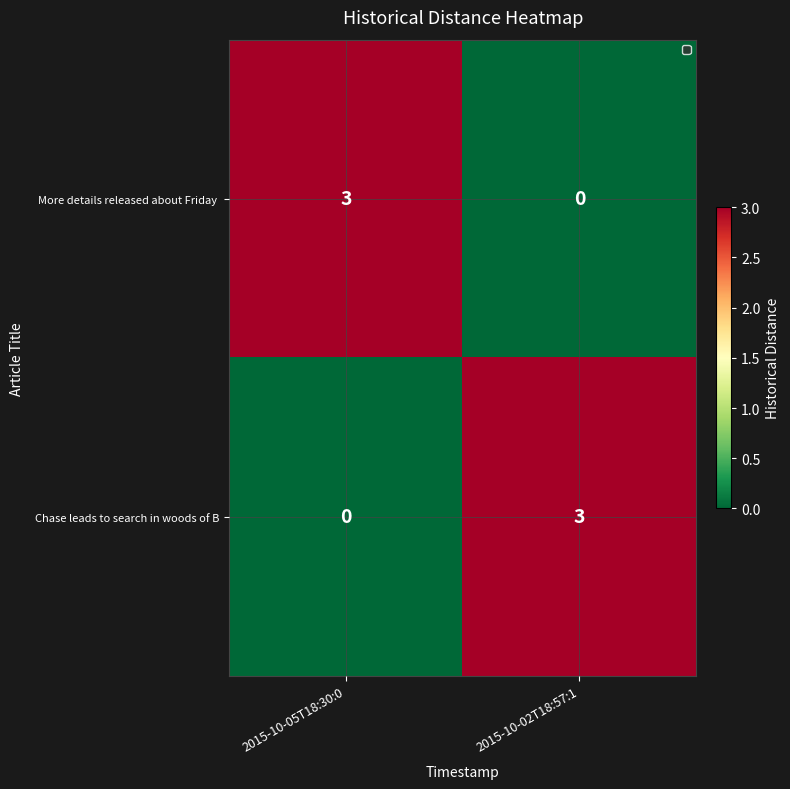

Is it true that Chase leads to search in woods of B equals 3 at 2015-10-02T18:57:1?

True